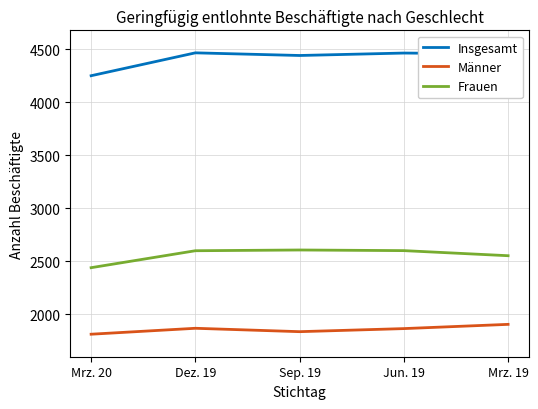

True or false: Insgesamt and Frauen cross at least once.

False